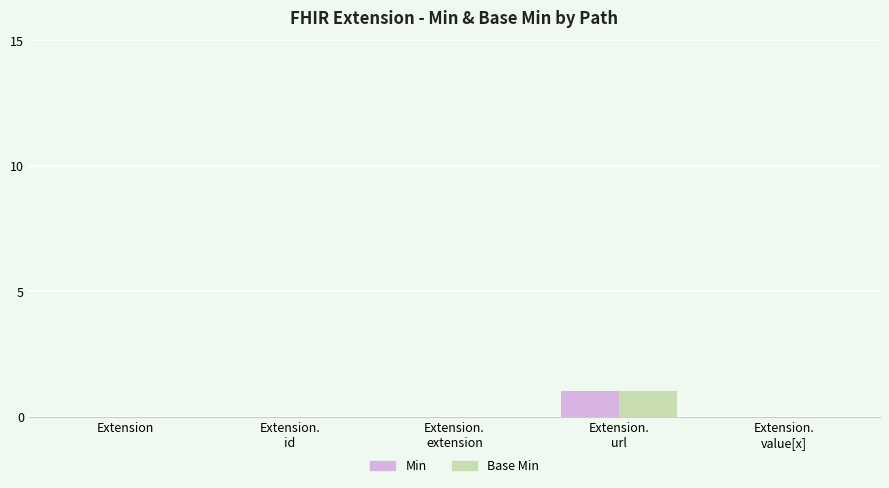

True or false: Min has a value of 0 at Extension.

True